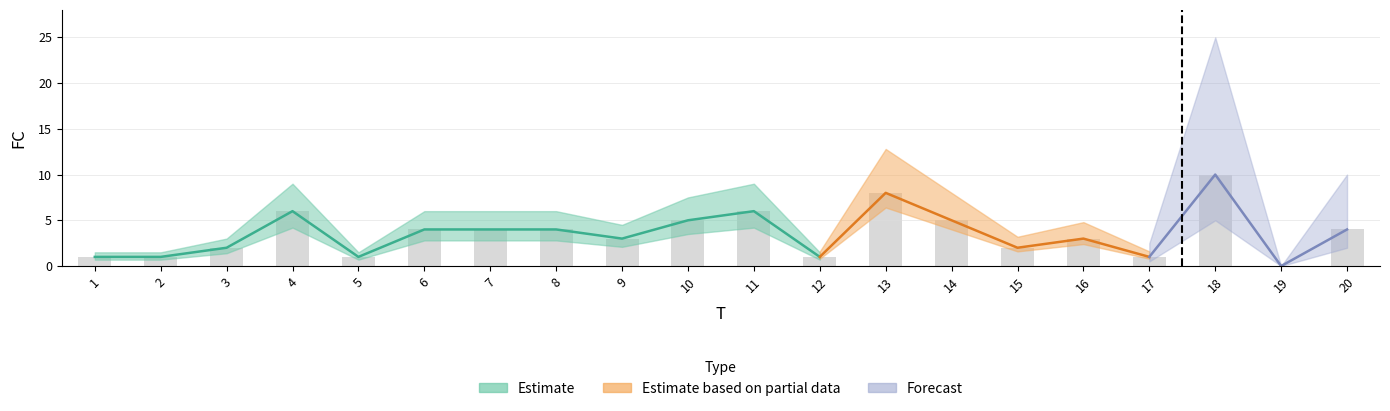

Reading right to left, transcribe all the data shown in this chart.

4	0	10	1	3	2	5	8	1	6	5	3	4	4	4	1	6	2	1	1